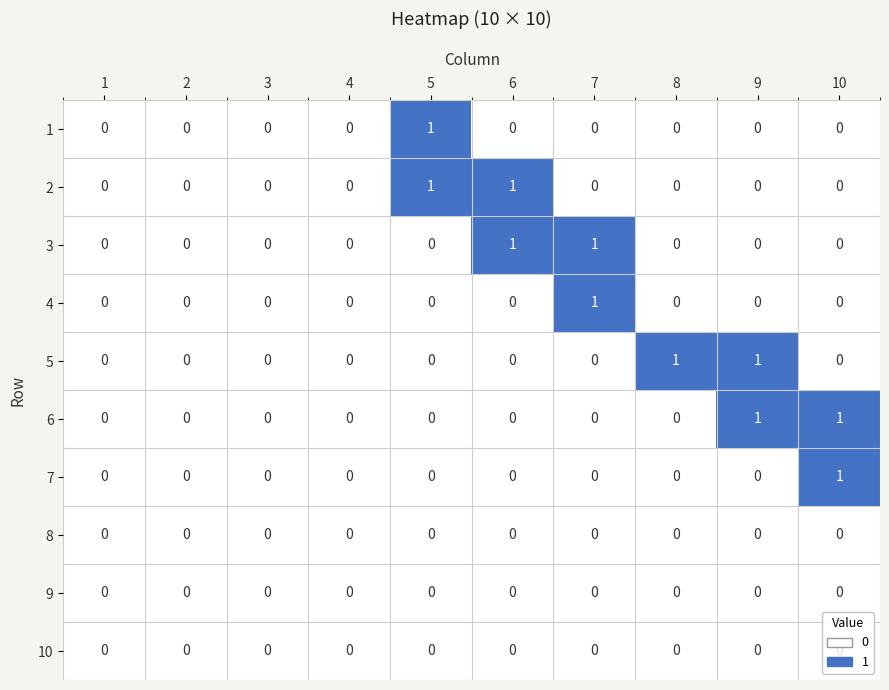

Is it true that 9 equals 0 at 2?

True